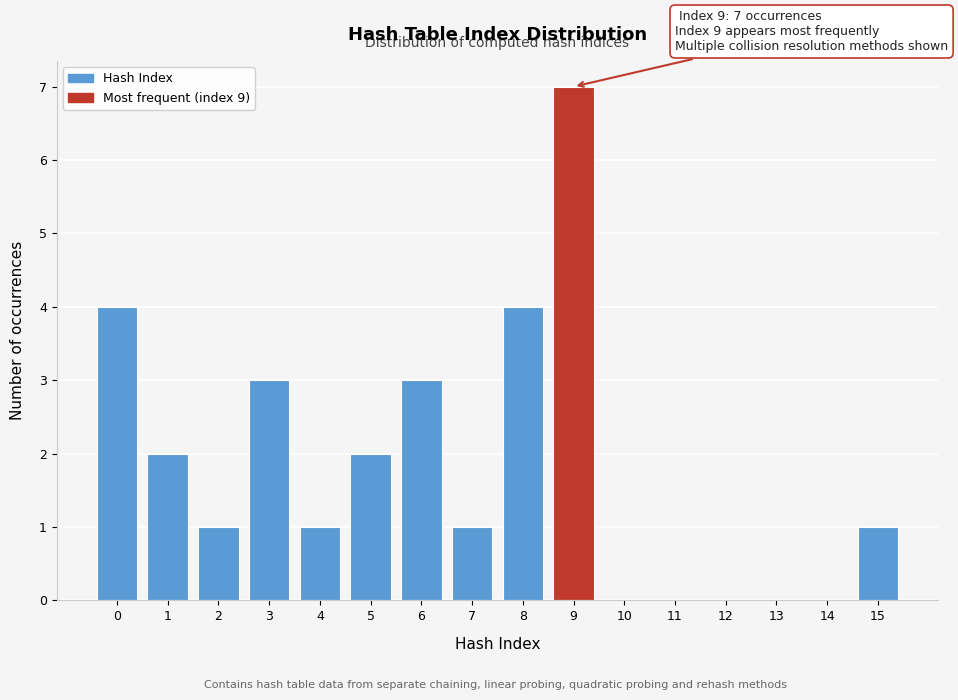

Reading left to right, what are all the values shown in this chart?

0=4	1=2	2=1	3=3	4=1	5=2	6=3	7=1	8=4	9=7	10=0	11=0	12=0	13=0	14=0	15=1